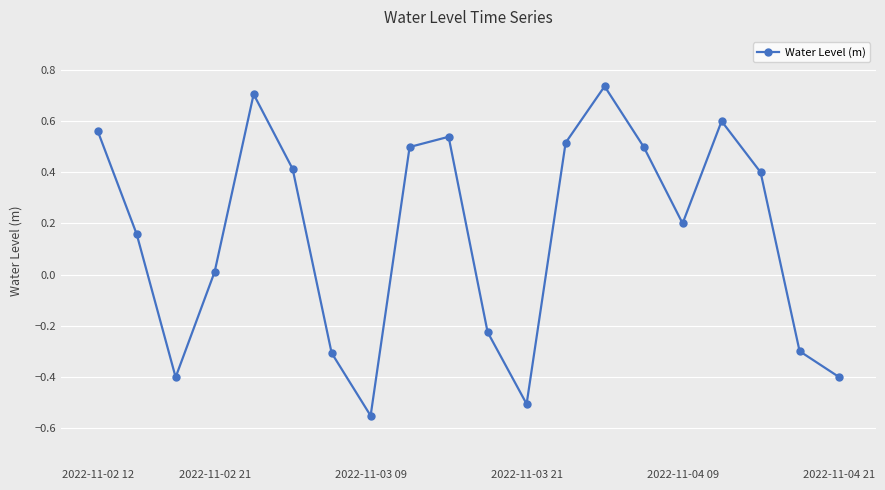

How many lines are shown in the chart?

1